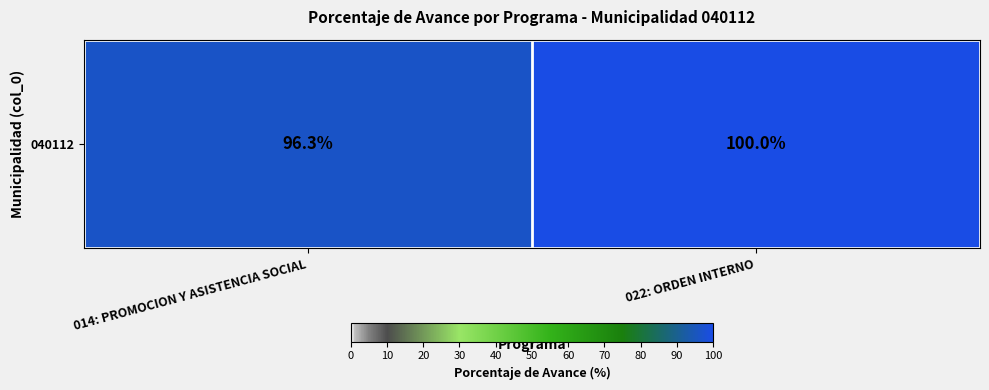

At which label is the value closest to 98?

014: PROMOCION Y ASISTENCIA SOCIAL